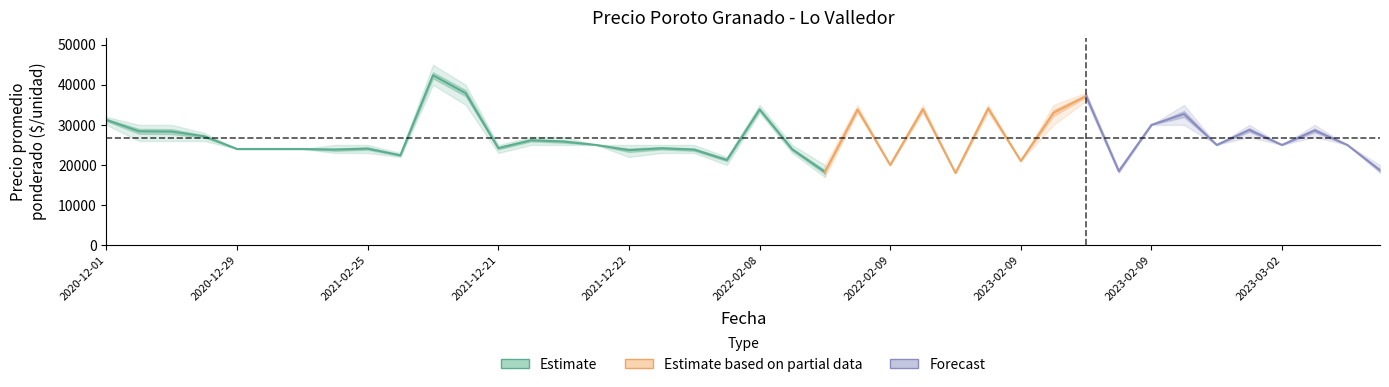

How many lines are shown in the chart?

3